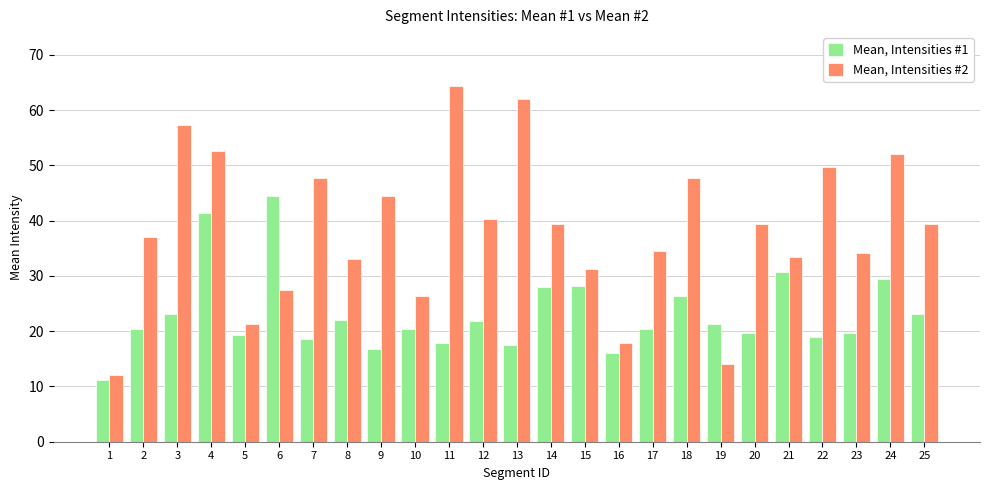

Where does the Mean, Intensities #2 series first go above 39?

3